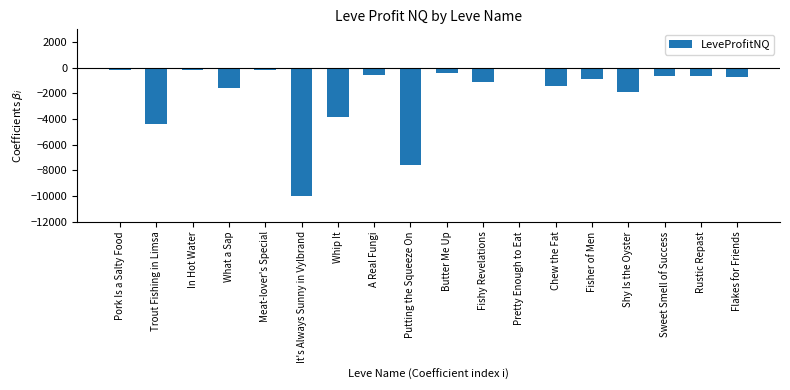

What is the change in value from Fisher of Men to Flakes for Friends?

+131.1